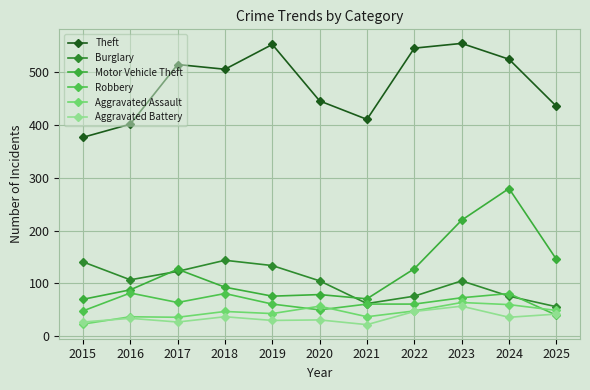

How many lines are shown in the chart?

6